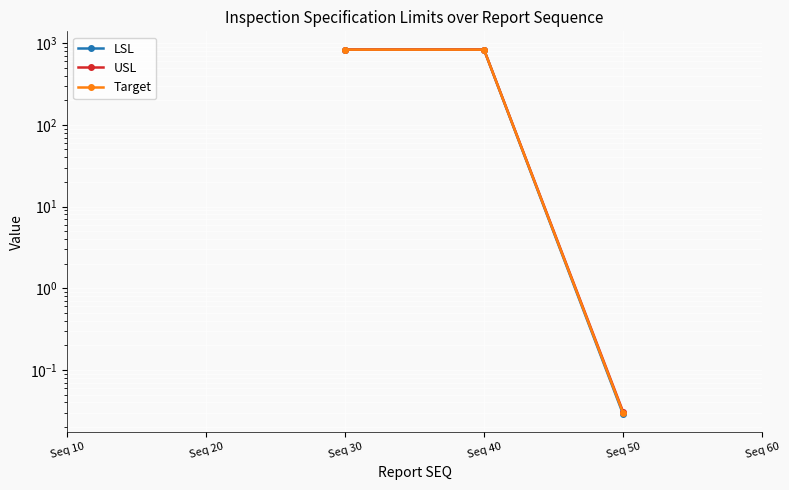

List the series in order of their overall mean, highest first.

USL, Target, LSL